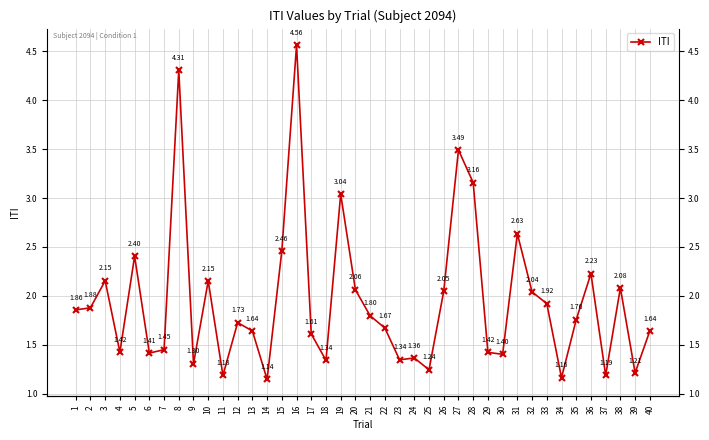

What is the ratio of the value at 29 to the value at 16?

0.3